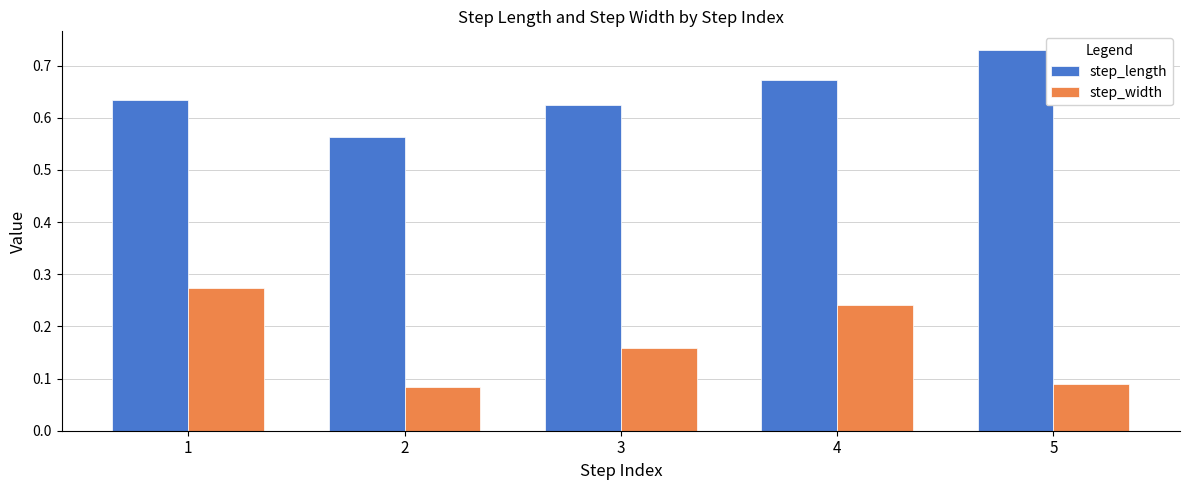

At 3, list the series in order from largest to smallest.

step_length, step_width